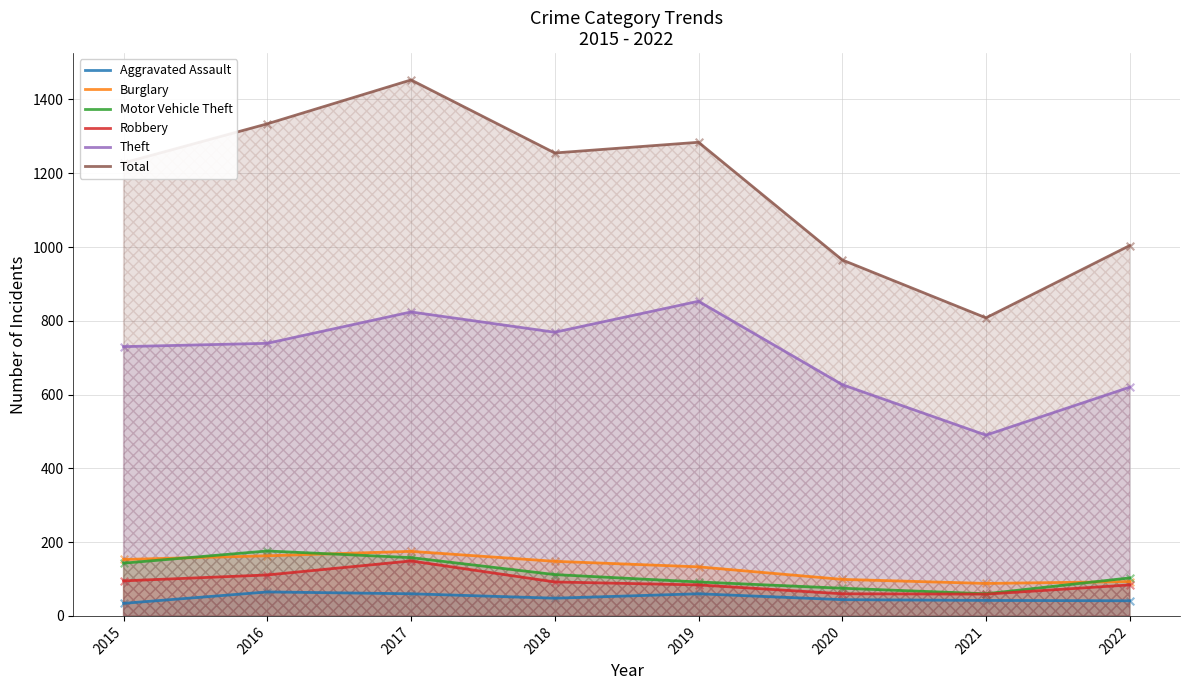

Which series contains the lowest Y value?

Aggravated Assault